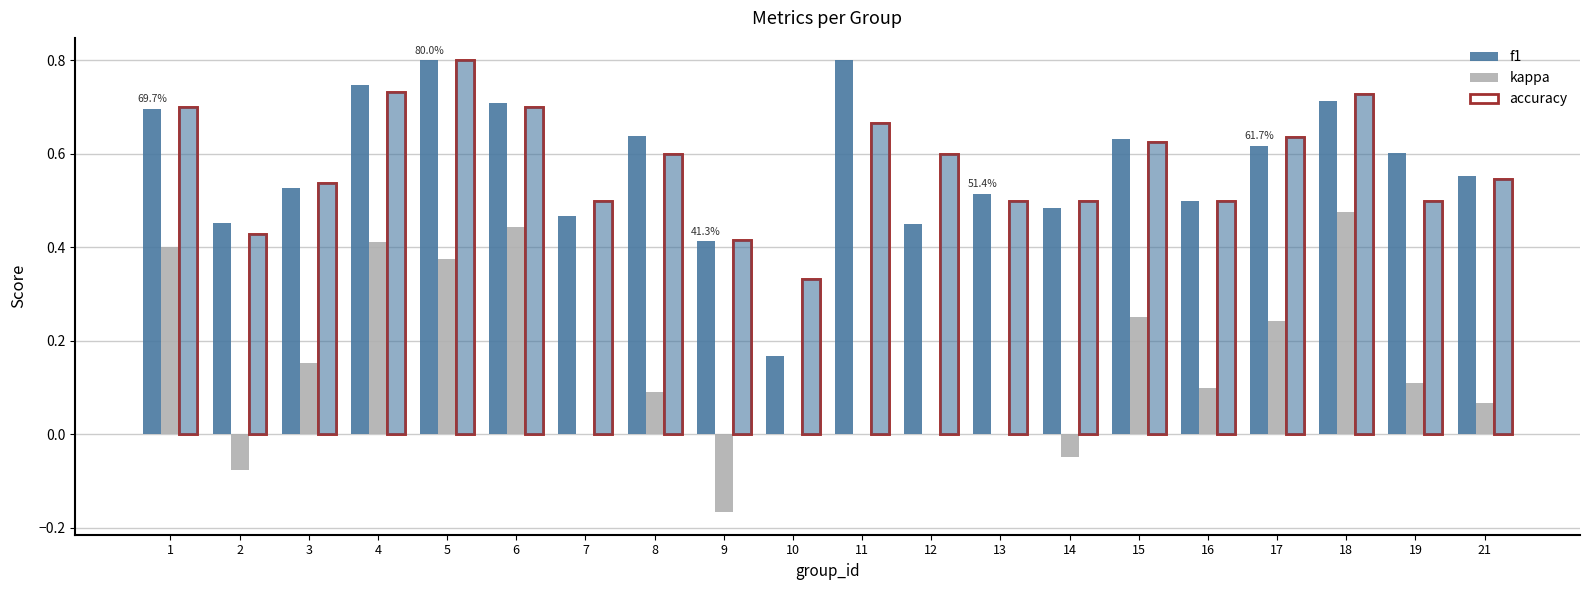

What is the average value of the f1 series?

0.6